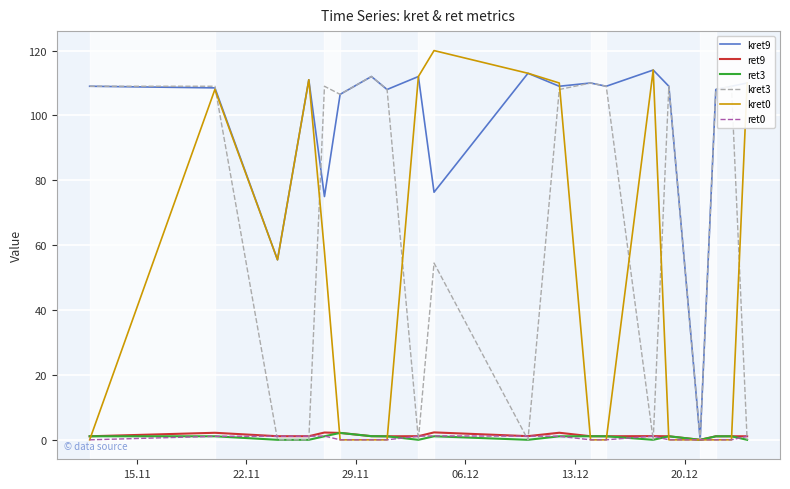

At how many categories does at least one series exceed 25?

19